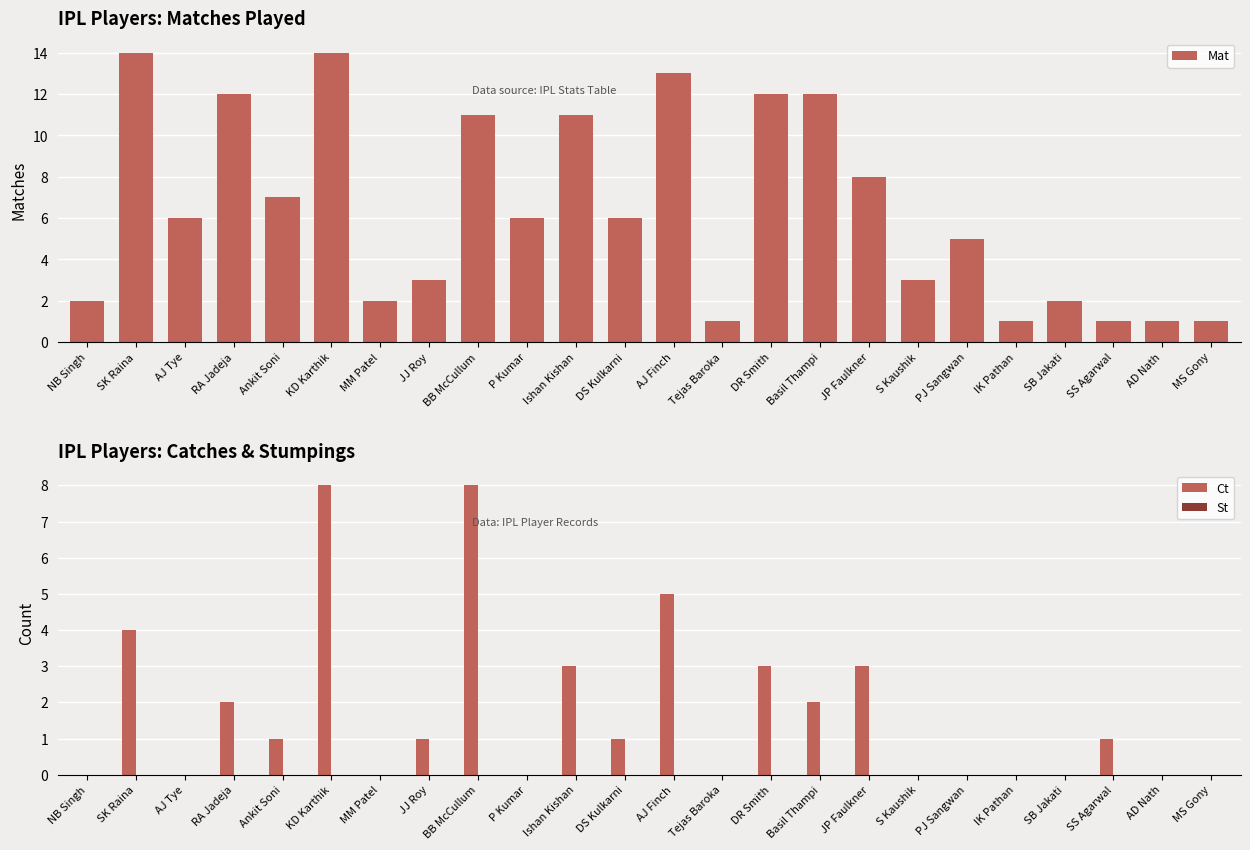

At which category is the sum across all series the highest?

KD Karthik